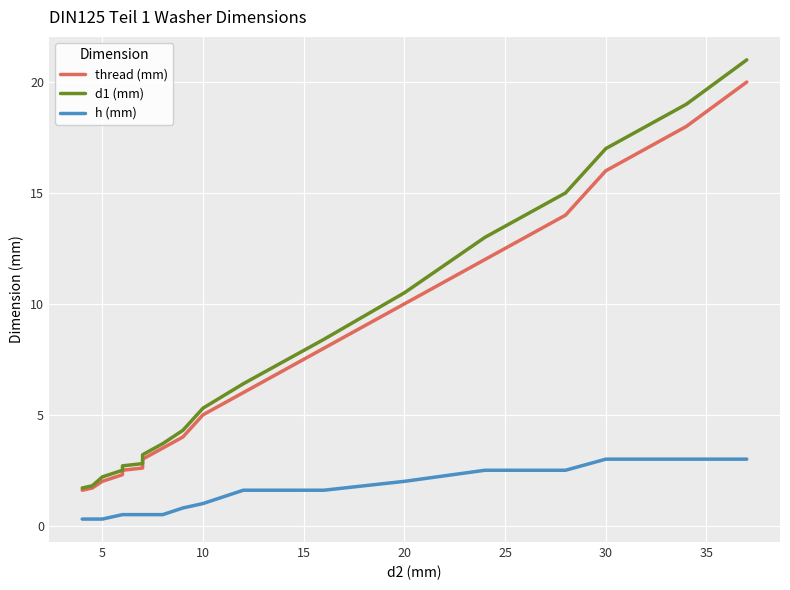

At how many categories does at least one series exceed 11?

5